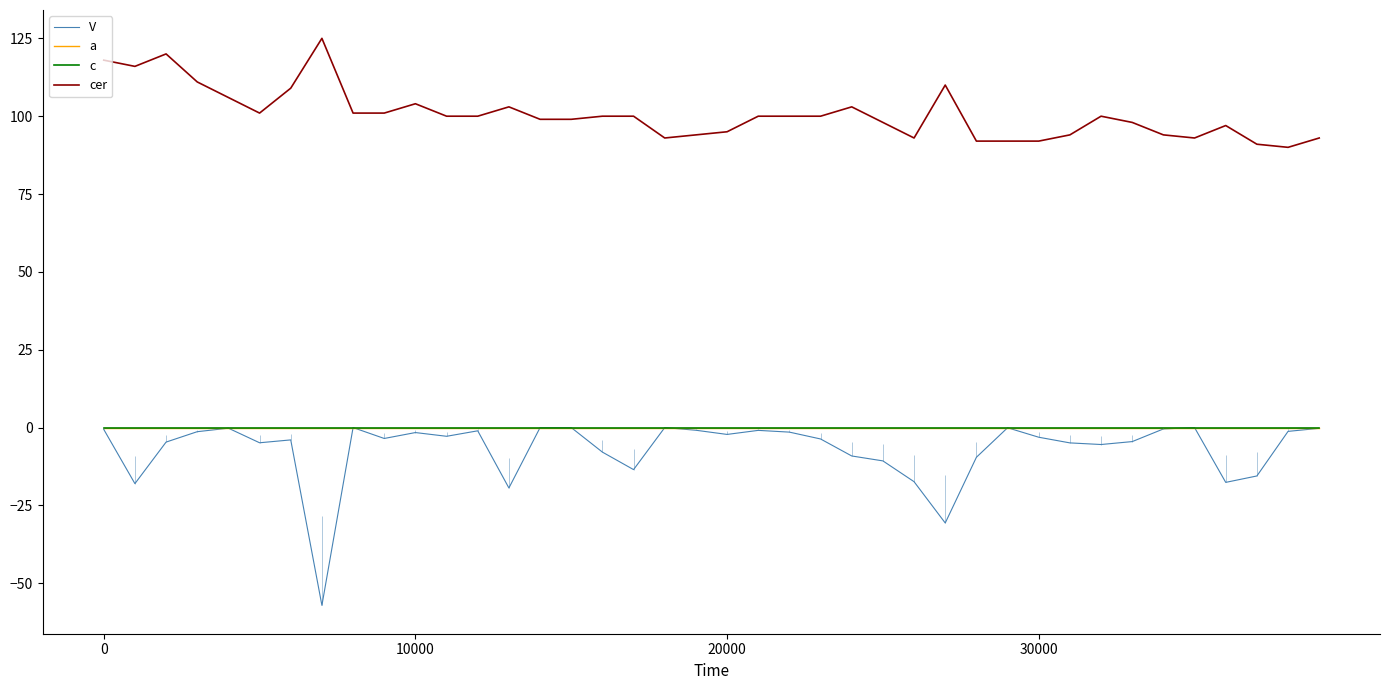

Which series changed the most between 7 and 24?

V